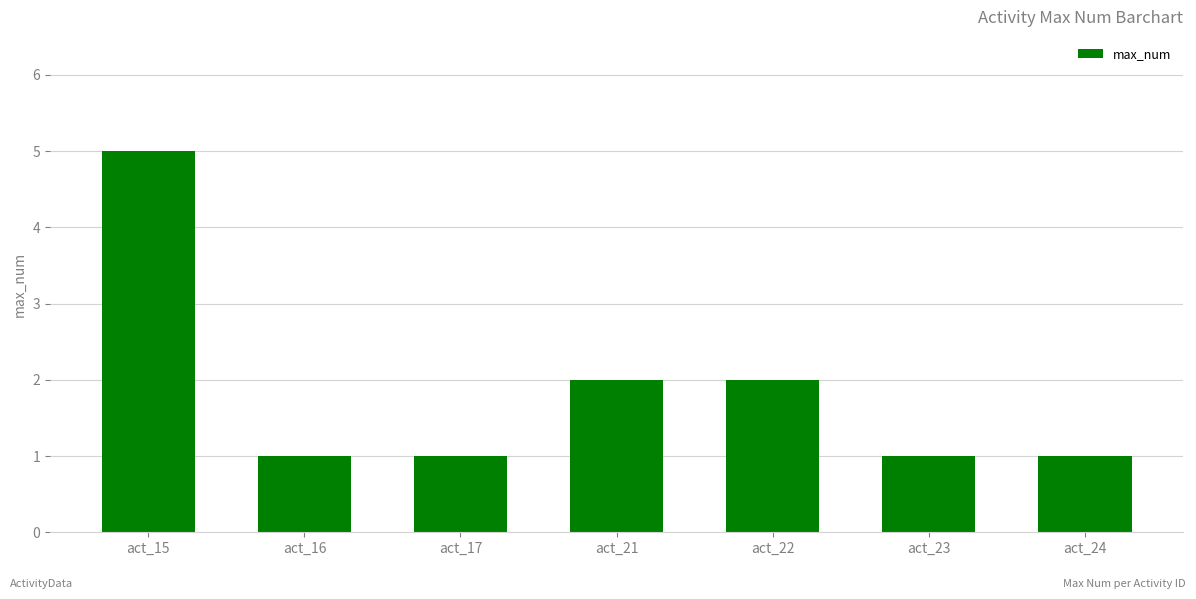

The value at act_23 is 1. True or false?

True